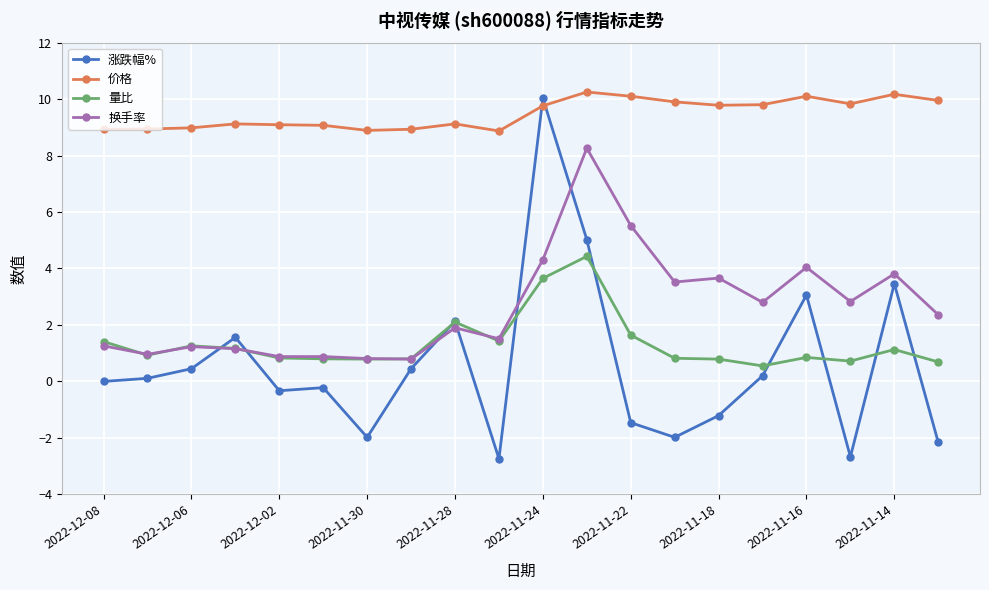

Which series has the largest total across all categories?

价格